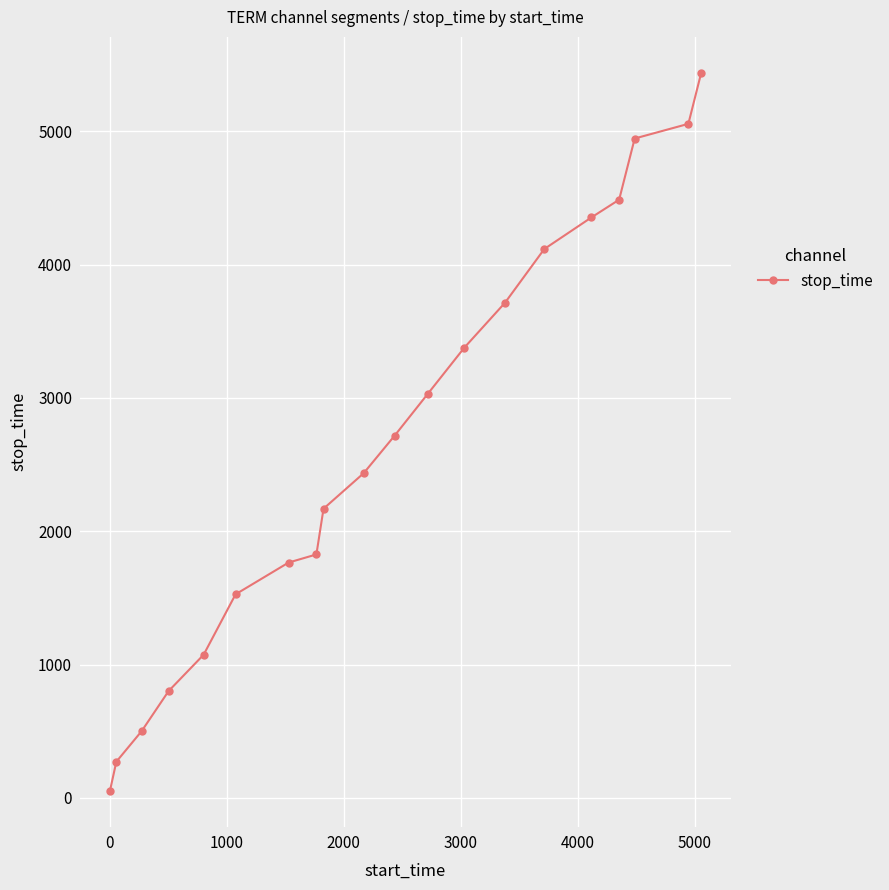

What is the greatest value displayed?

5439